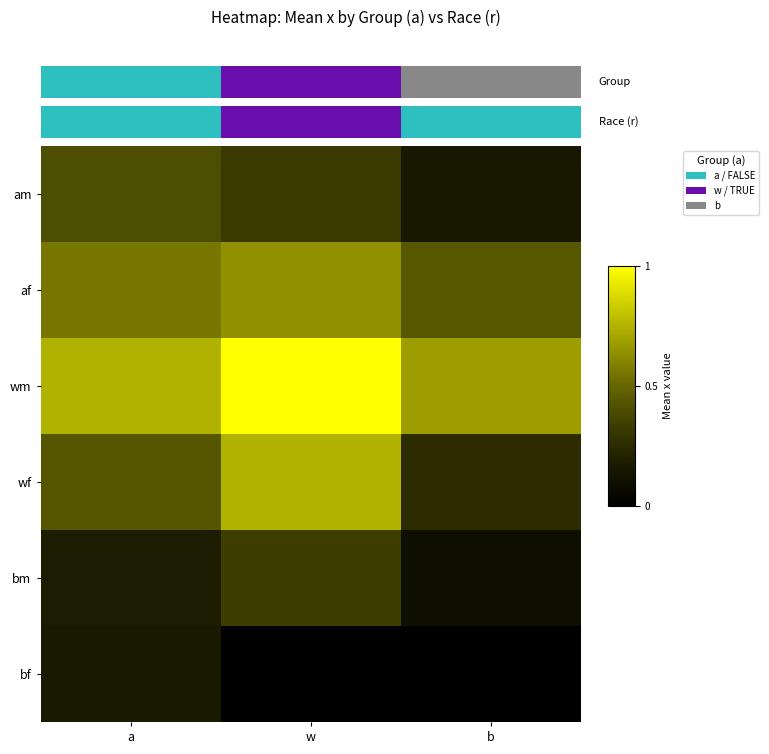

Which category has the highest value across all series?

w